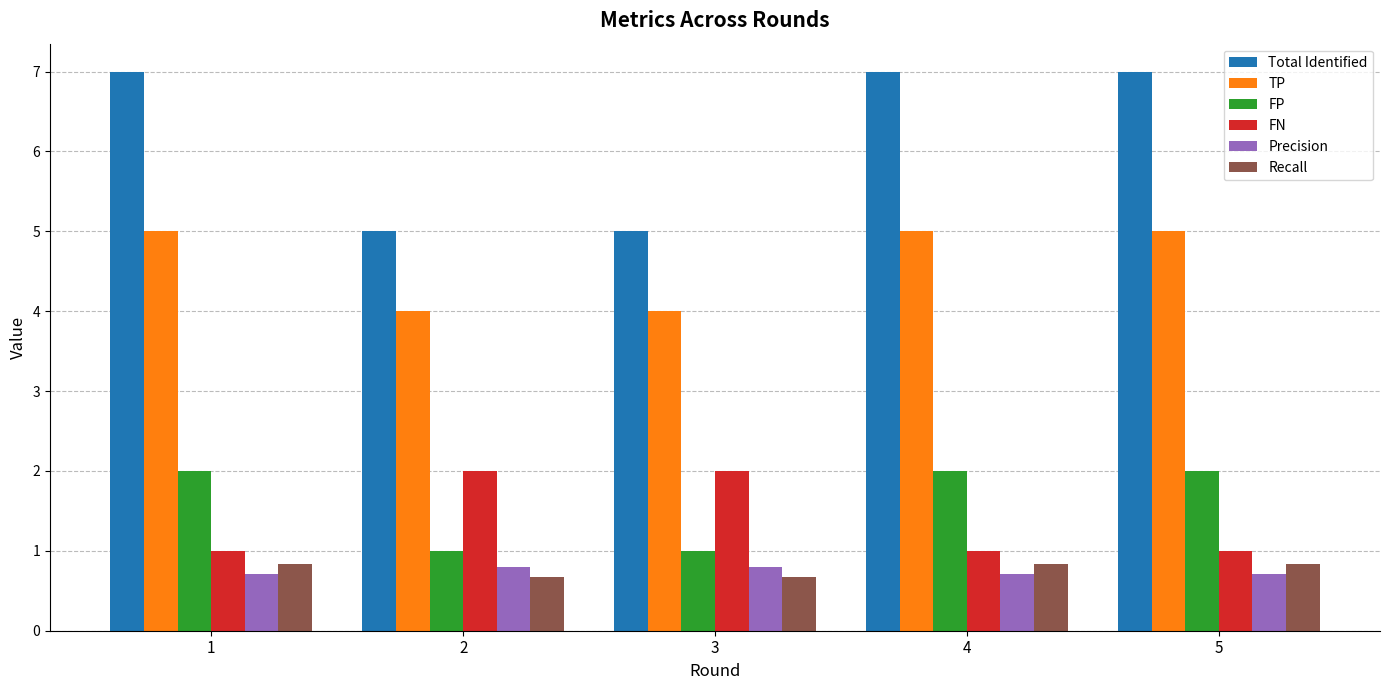

How many bars are there in total?

30